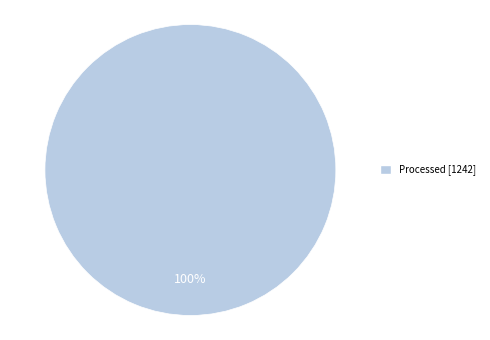

Does any single category account for the majority?

Yes